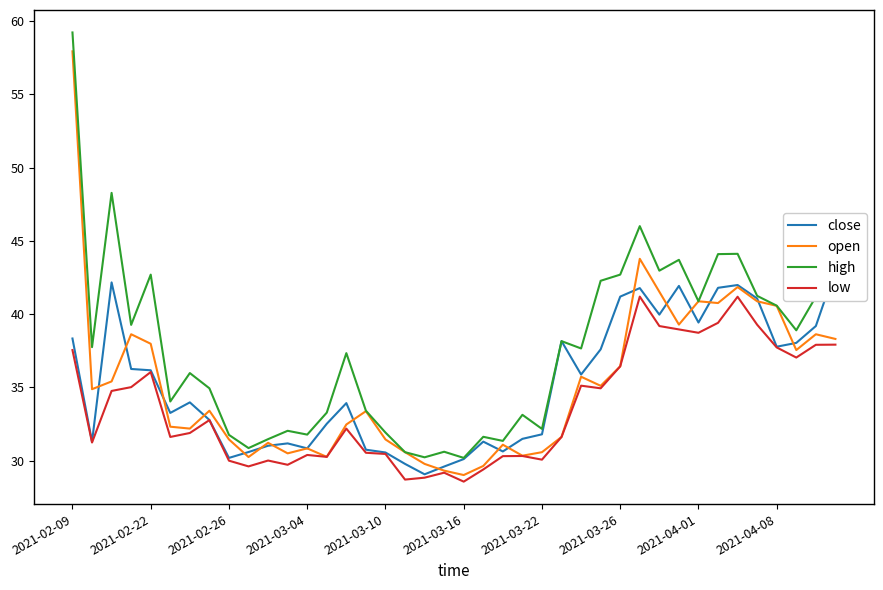

Is it true that open equals 40.6 at 2021-04-08?

True